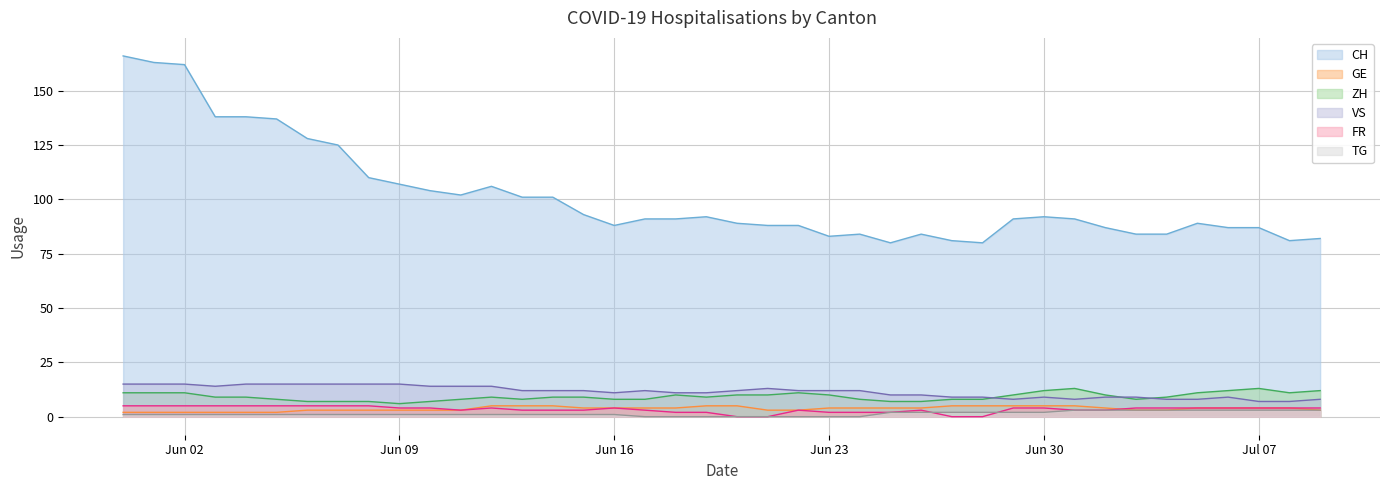

Reading right to left, extract all data points from this chart.

CH: 82	81	87	87	89	84	84	87	91	92	91	80	81	84	80	84	83	88	88	89	92	91	91	88	93	101	101	106	102	104	107	110	125	128	137	138	138	162	163	166
GE: 3	4	4	4	4	3	3	4	5	5	5	5	5	4	4	4	4	3	3	5	5	4	4	4	4	5	5	5	3	3	3	3	3	3	2	2	2	2	2	2
ZH: 12	11	13	12	11	9	8	10	13	12	10	8	8	7	7	8	10	11	10	10	9	10	8	8	9	9	8	9	8	7	6	7	7	7	8	9	9	11	11	11
VS: 8	7	7	9	8	8	9	9	8	9	8	9	9	10	10	12	12	12	13	12	11	11	12	11	12	12	12	14	14	14	15	15	15	15	15	15	14	15	15	15
FR: 4	4	4	4	4	4	4	3	3	4	4	0	0	3	2	2	2	3	0	0	2	2	3	4	3	3	3	4	3	4	4	5	5	5	5	5	5	5	5	5
TG: 3	3	3	3	3	3	3	3	3	2	2	2	2	2	2	0	0	0	0	0	0	0	0	1	1	1	1	1	1	1	1	1	1	1	1	1	1	1	1	1